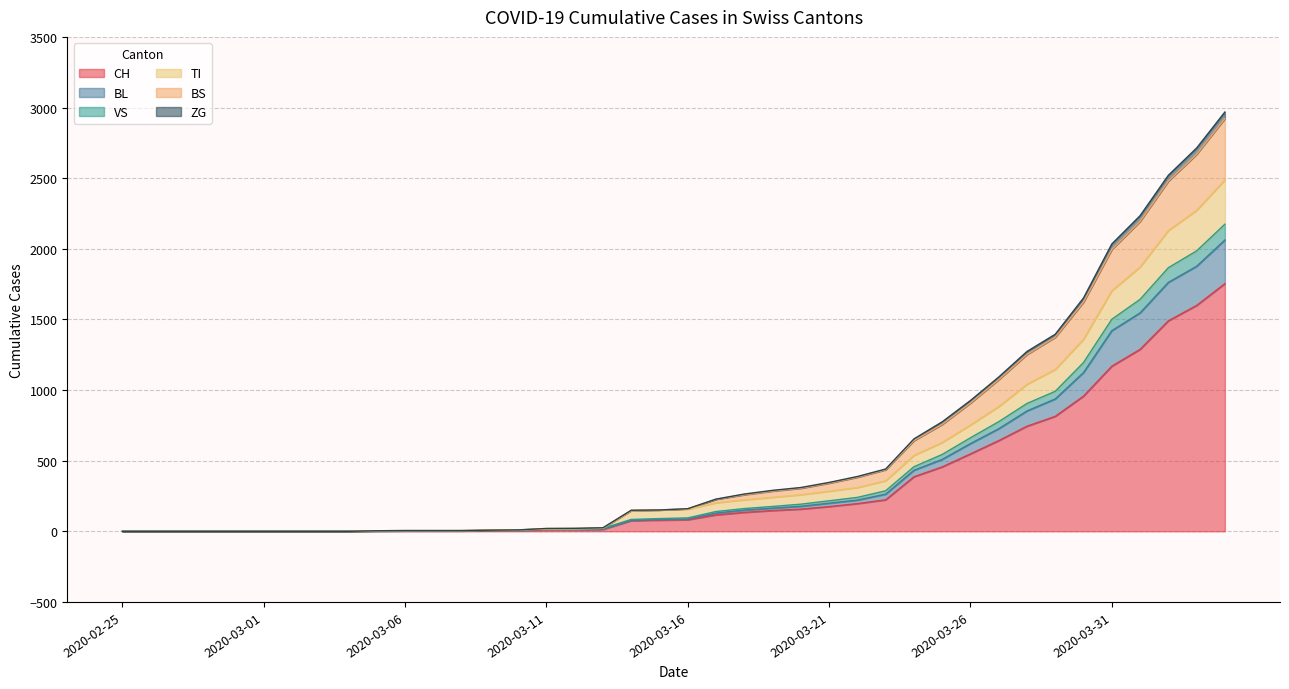

True or false: VS and BL intersect in this chart.

False